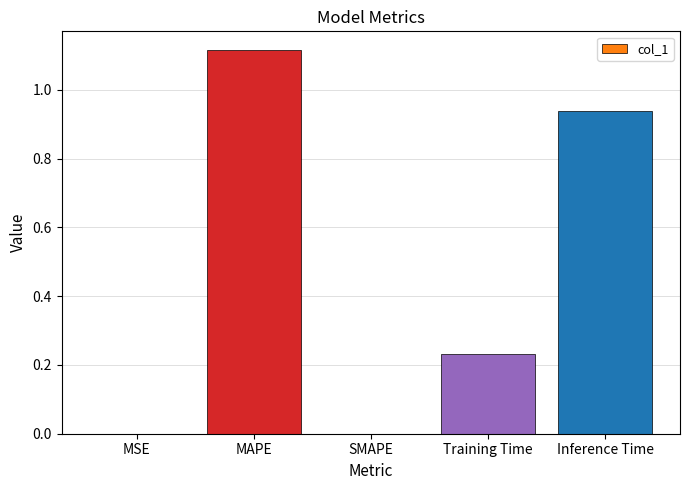

Are the bars horizontal?

No